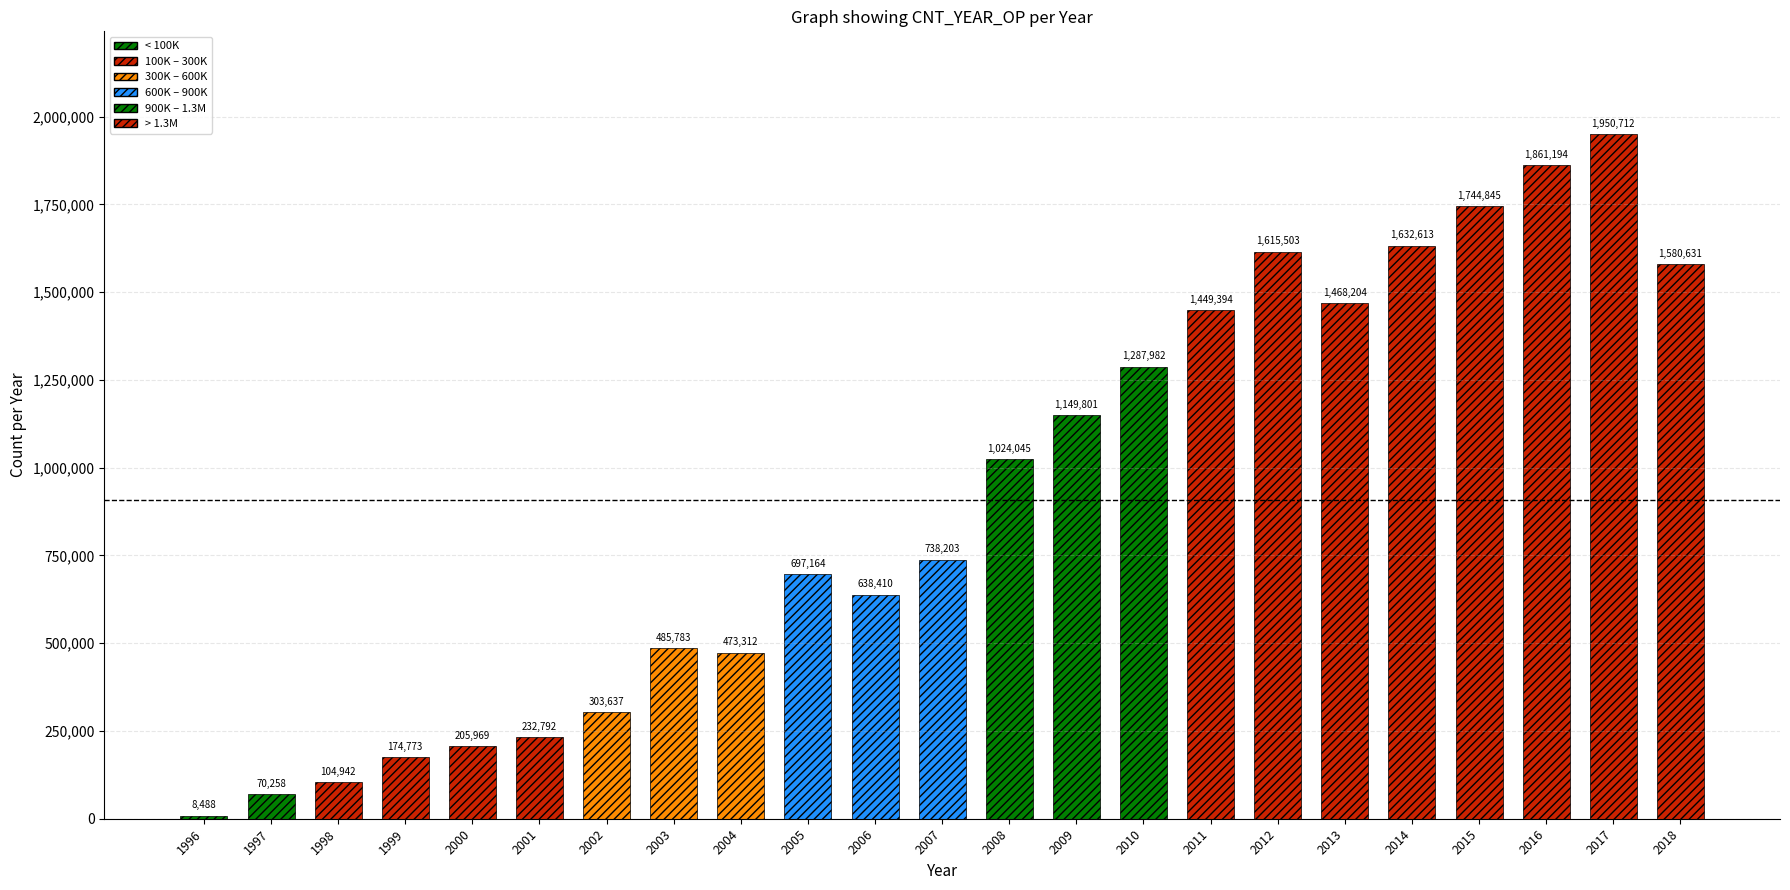

Rank the categories by value from highest to lowest.

2017, 2016, 2015, 2014, 2012, 2018, 2013, 2011, 2010, 2009, 2008, 2007, 2005, 2006, 2003, 2004, 2002, 2001, 2000, 1999, 1998, 1997, 1996